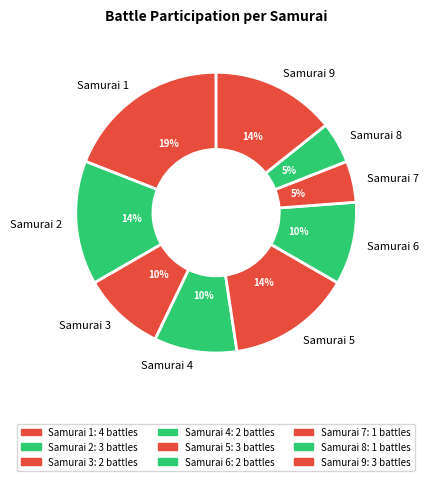

Between Samurai 4 and Samurai 1, which is larger?

Samurai 1